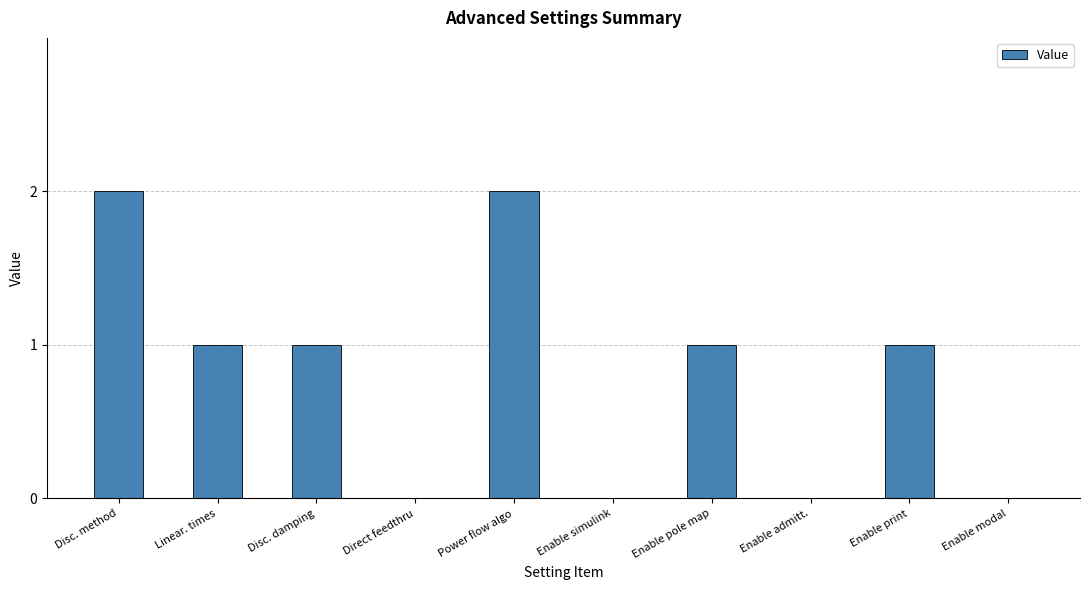

Is it true that the value at Linear. times is 1?

True